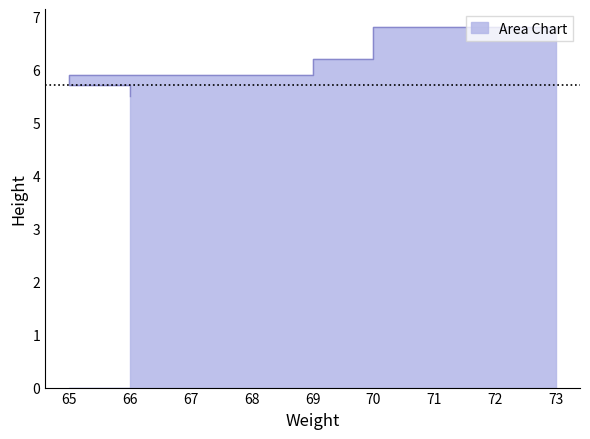

At which category does the chart reach its peak across all series?

73